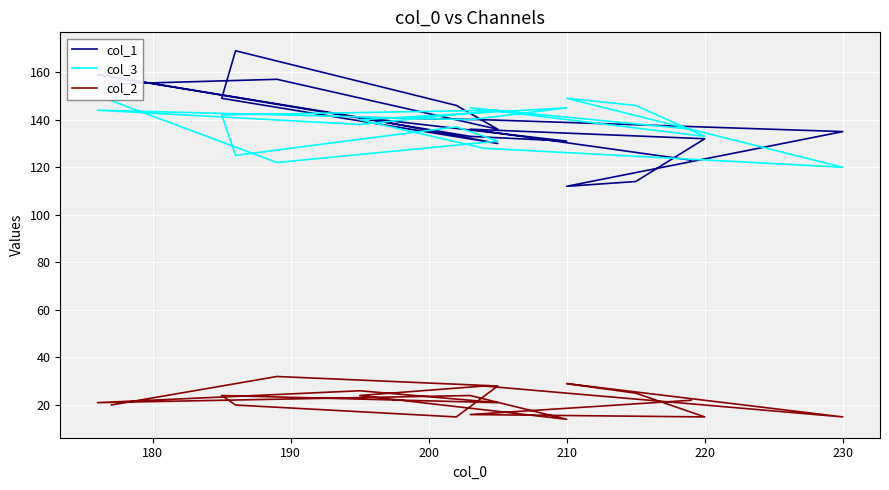

What are all the series names shown in the legend?

col_1, col_3, col_2